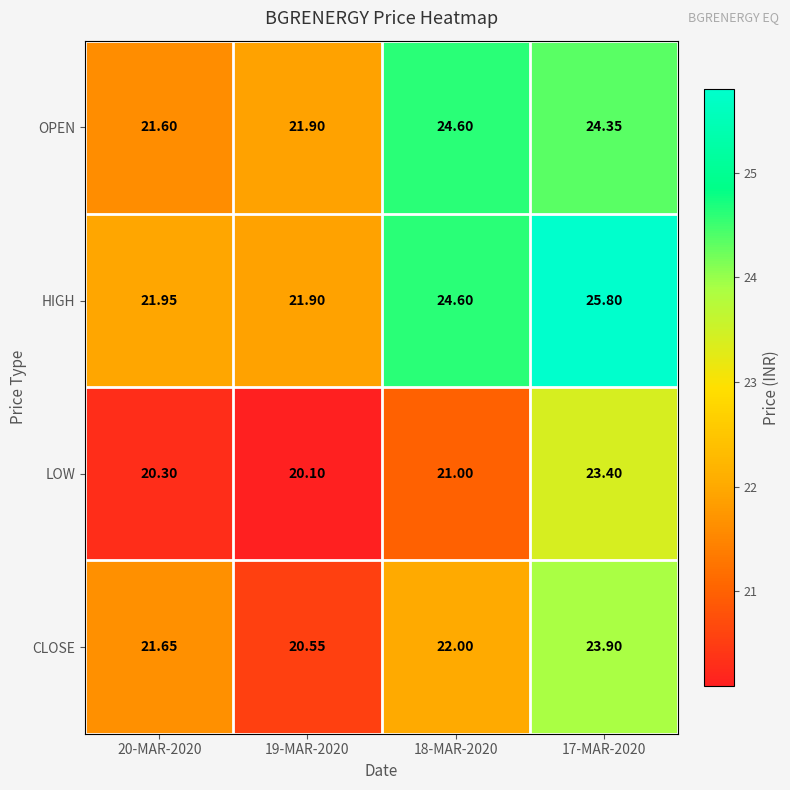

Rank the series at 20-MAR-2020 from highest to lowest value.

HIGH, CLOSE, OPEN, LOW